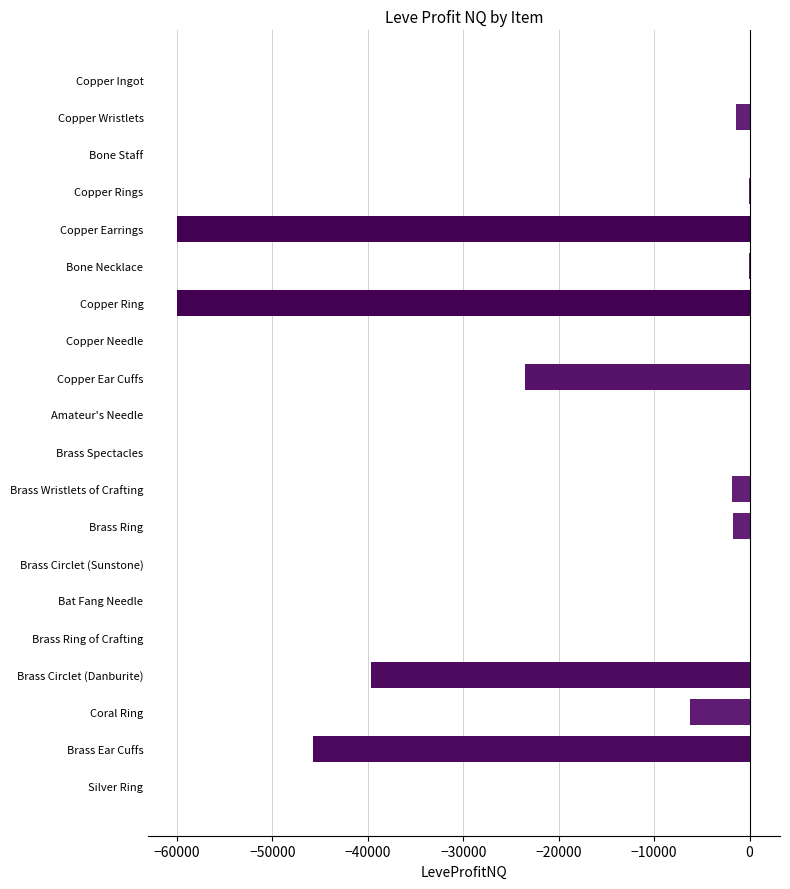

What is the sum of all values?

-239891.1